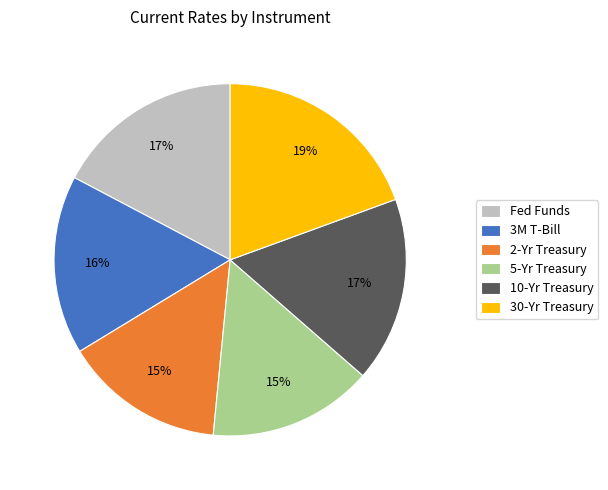

True or false: 5-Yr Treasury accounts for 15% of the total.

True